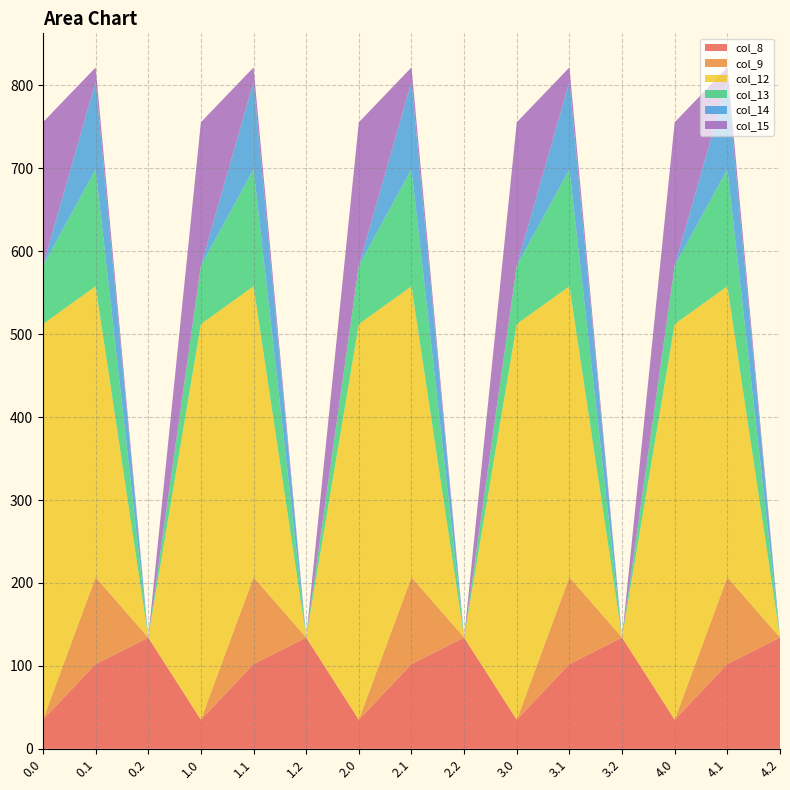

Reading left to right, list all the values displayed in this chart.

col_8: 0.0=35.0	0.1=102.3	0.2=134.2	1.0=35.0	1.1=102.3	1.2=134.2	2.0=35.0	2.1=102.3	2.2=134.2	3.0=35.0	3.1=102.3	3.2=134.2	4.0=35.0	4.1=102.3	4.2=134.2
col_9: 0.0=0.0	0.1=104.8	0.2=0.0	1.0=0.0	1.1=104.8	1.2=0.0	2.0=0.0	2.1=104.8	2.2=0.0	3.0=0.0	3.1=104.8	3.2=0.0	4.0=0.0	4.1=104.8	4.2=0.0
col_12: 0.0=477.2	0.1=350.8	0.2=0.0	1.0=477.2	1.1=350.8	1.2=0.0	2.0=477.2	2.1=350.8	2.2=0.0	3.0=477.2	3.1=350.8	3.2=0.0	4.0=477.2	4.1=350.8	4.2=0.0
col_13: 0.0=70.2	0.1=141.2	0.2=0.0	1.0=70.2	1.1=141.2	1.2=0.0	2.0=70.2	2.1=141.2	2.2=0.0	3.0=70.2	3.1=141.2	3.2=0.0	4.0=70.2	4.1=141.2	4.2=0.0
col_14: 0.0=0.3	0.1=105.5	0.2=0.0	1.0=0.3	1.1=105.5	1.2=0.0	2.0=0.3	2.1=105.5	2.2=0.0	3.0=0.3	3.1=105.5	3.2=0.0	4.0=0.3	4.1=105.5	4.2=0.0
col_15: 0.0=172.8	0.1=17.3	0.2=0.0	1.0=172.8	1.1=17.3	1.2=0.0	2.0=172.8	2.1=17.3	2.2=0.0	3.0=172.8	3.1=17.3	3.2=0.0	4.0=172.8	4.1=17.3	4.2=0.0